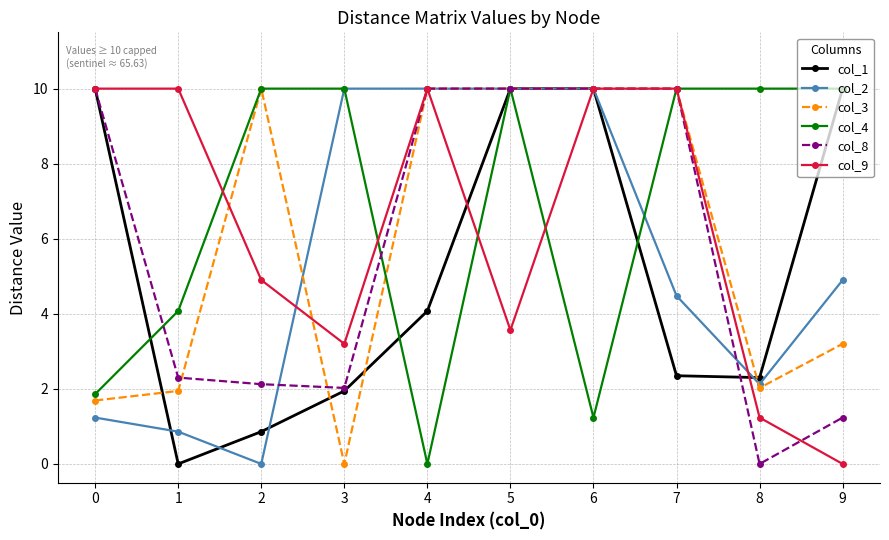

At which label does col_9 reach its minimum?

9